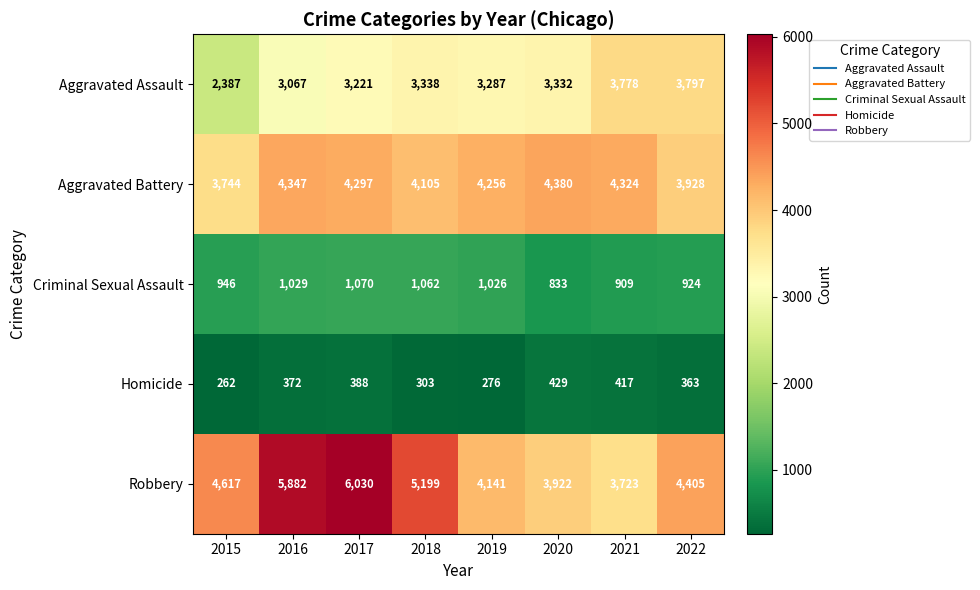

Rank the series by their maximum value, from highest to lowest.

Robbery, Aggravated Battery, Aggravated Assault, Criminal Sexual Assault, Homicide